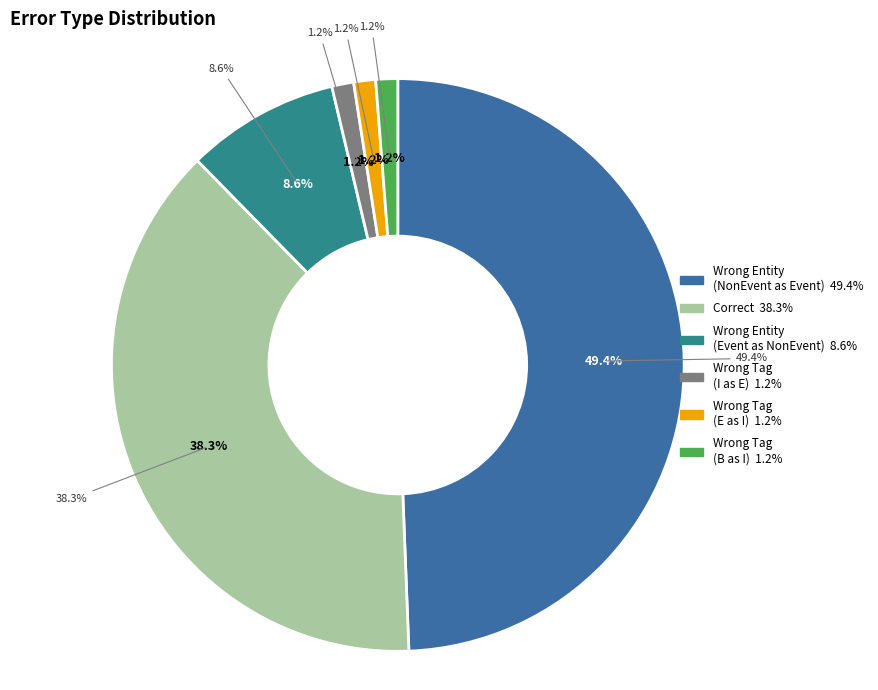

To the nearest percent, what percentage of the pie is Correct?

38%